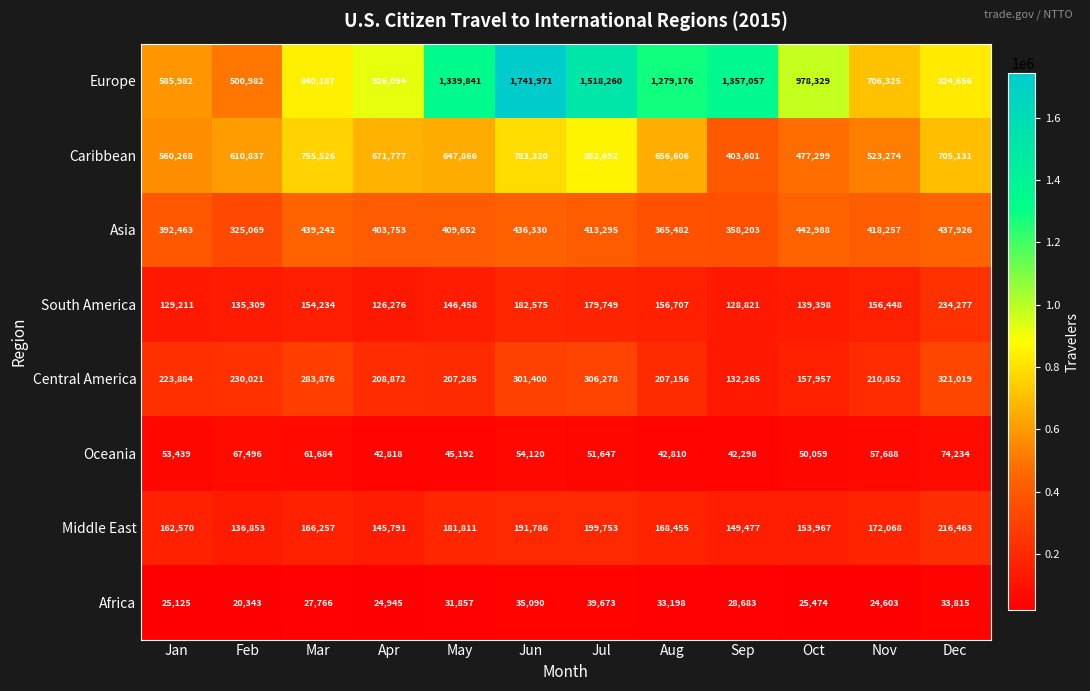

What is the sum of the Europe values at Dec and Feb?

1325638